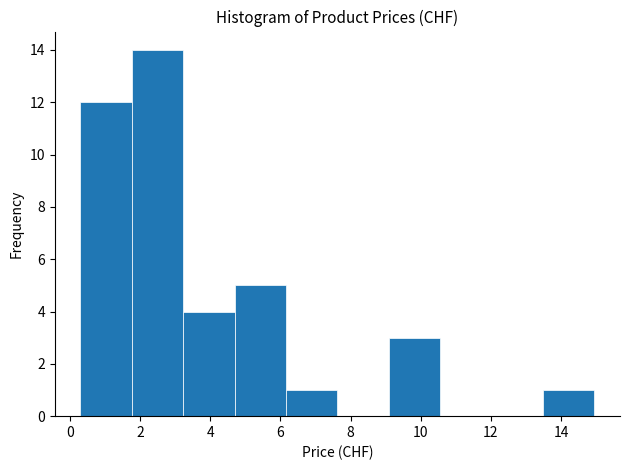

Reading left to right, transcribe this chart: for each bar, give the range it covers on the x-axis and its height. Neither the bar edges nor the heights are printed on the chart, so give them approximately, as read against the axes.

0.4 to 1.8: 12
1.8 to 3.2: 14
3.2 to 4.6: 4
4.6 to 6.2: 5
6.2 to 7.6: 1
7.6 to 9.0: 0
9.0 to 10.6: 3
10.6 to 12.0: 0
12.0 to 13.4: 0
13.4 to 15.0: 1